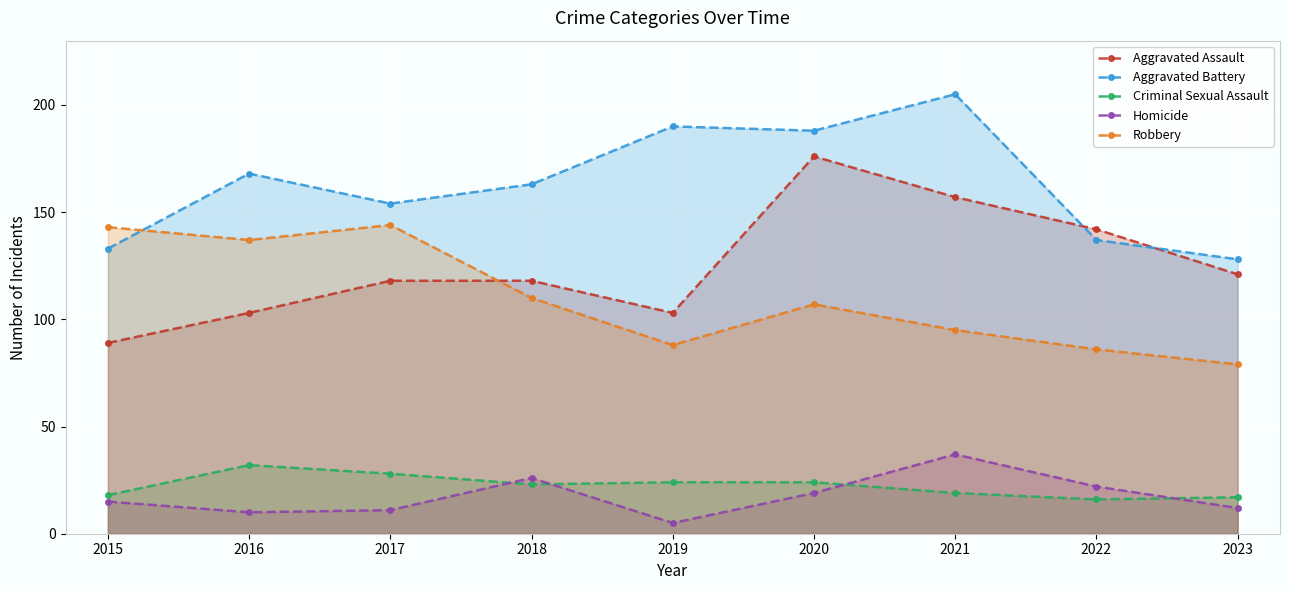

Reading right to left, what are all the values shown in this chart?

Aggravated Assault: 121	142	157	176	103	118	118	103	89
Aggravated Battery: 128	137	205	188	190	163	154	168	133
Criminal Sexual Assault: 17	16	19	24	24	23	28	32	18
Homicide: 12	22	37	19	5	26	11	10	15
Robbery: 79	86	95	107	88	110	144	137	143